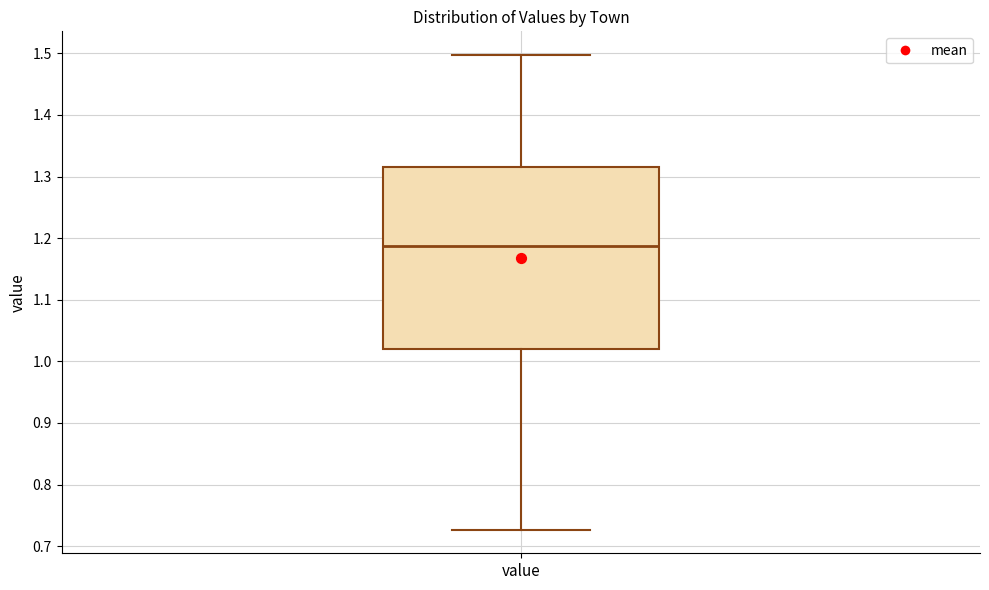

Read this box plot against the y-axis: the position of the median line, the range covered by the box, and the ends of both whiskers. The values are not printed on the chart, so give them approximately, as read against the axis.

median 1.19, box 1.02 to 1.31, whiskers 0.73 to 1.50